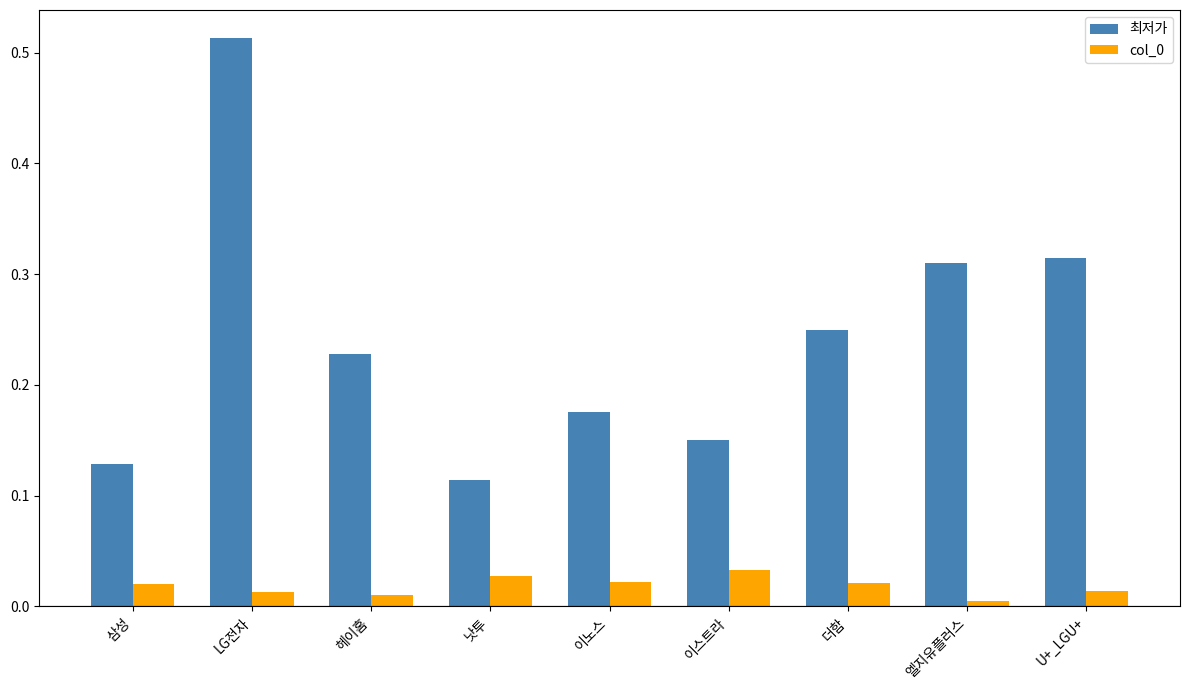

The col_0 series shows 0.0 at 삼성. True or false?

True